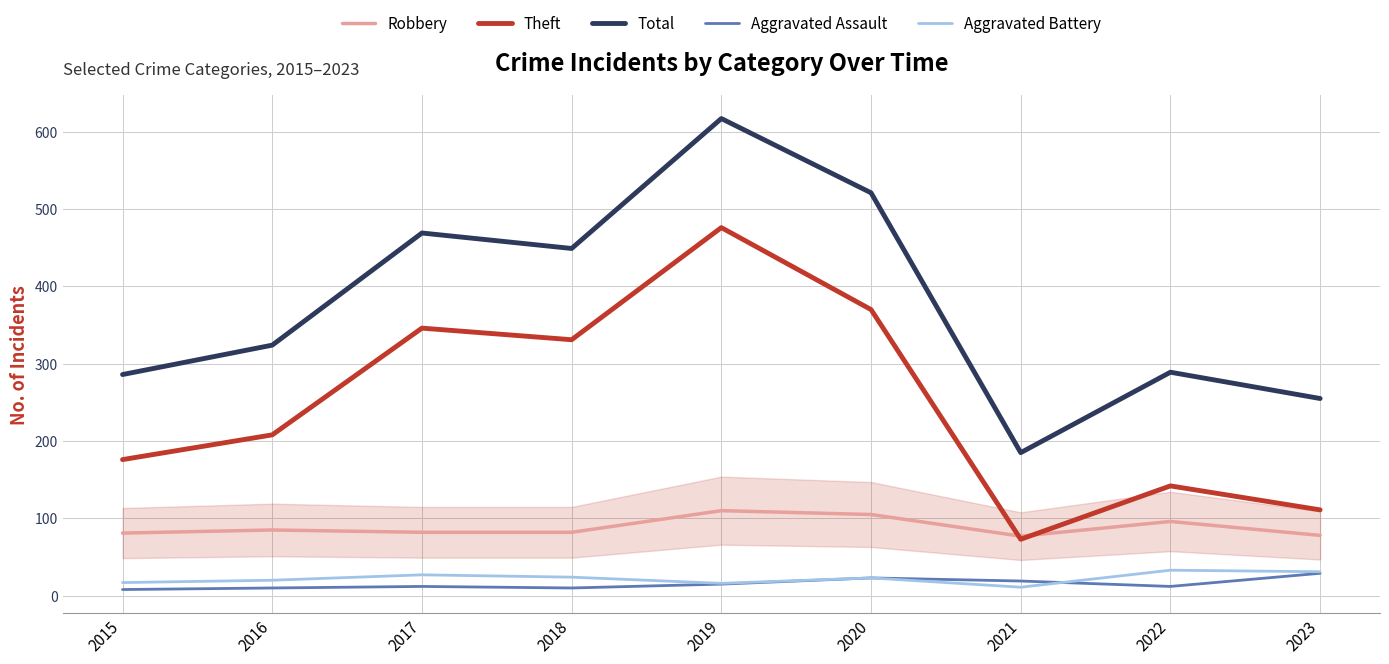

Which series changed the most between 2016 and 2023?

Theft